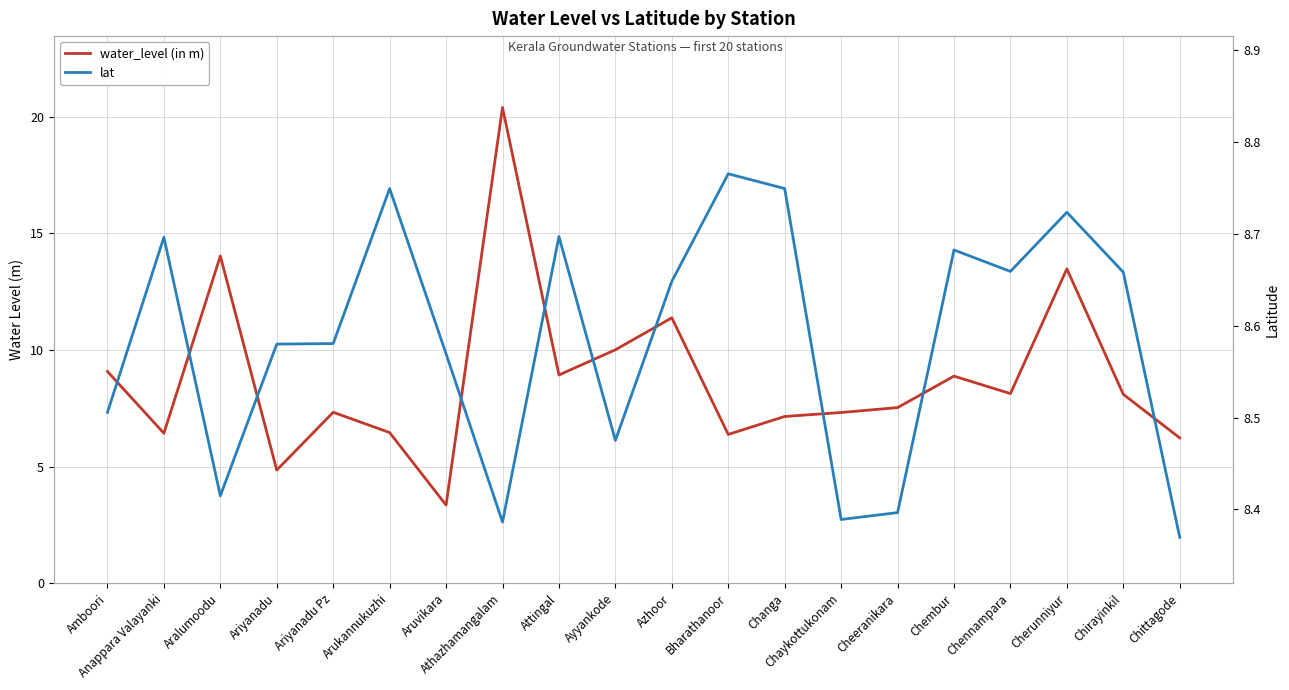

Reading left to right, extract all data points from this chart.

water_level (in m): 9.1	6.4	14.0	4.8	7.3	6.5	3.4	20.4	8.9	10.0	11.4	6.4	7.2	7.3	7.5	8.9	8.1	13.5	8.1	6.2
lat: 8.5	8.7	8.4	8.6	8.6	8.7	8.6	8.4	8.7	8.5	8.6	8.8	8.7	8.4	8.4	8.7	8.7	8.7	8.7	8.4